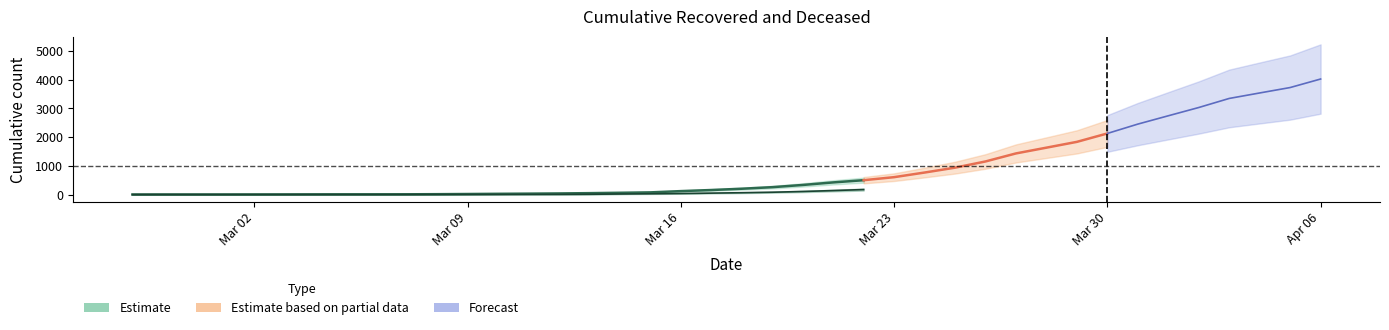

Does the chart have visible grid lines?

No